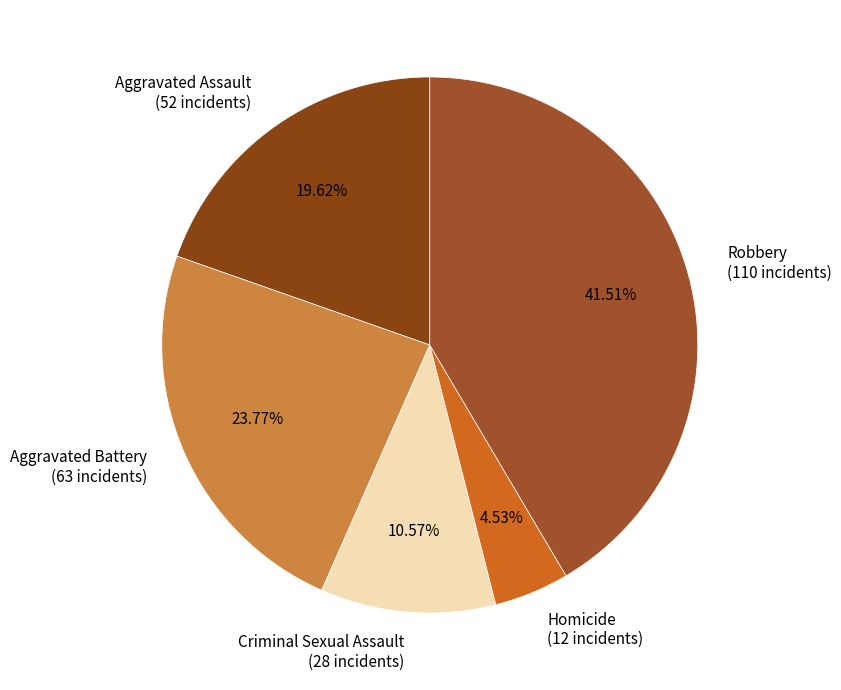

What is the ratio of the value at Aggravated Assault to the value at Criminal Sexual Assault?

1.9